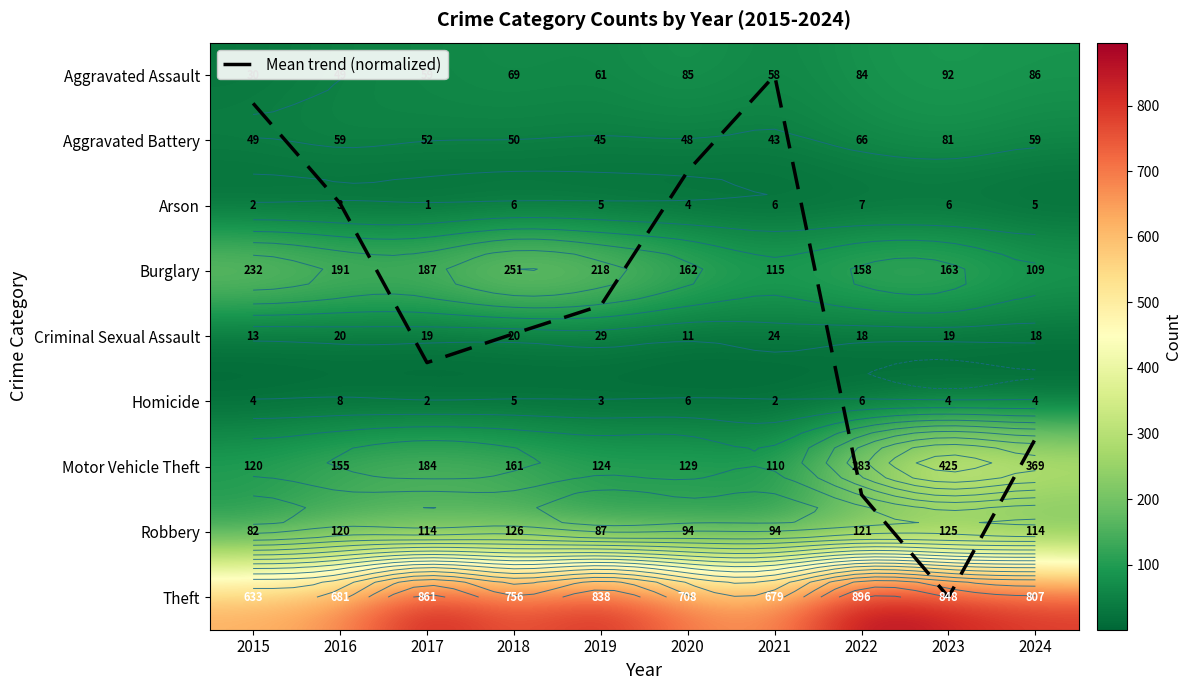

Between 2017 and 2018, which series saw the biggest shift?

Theft